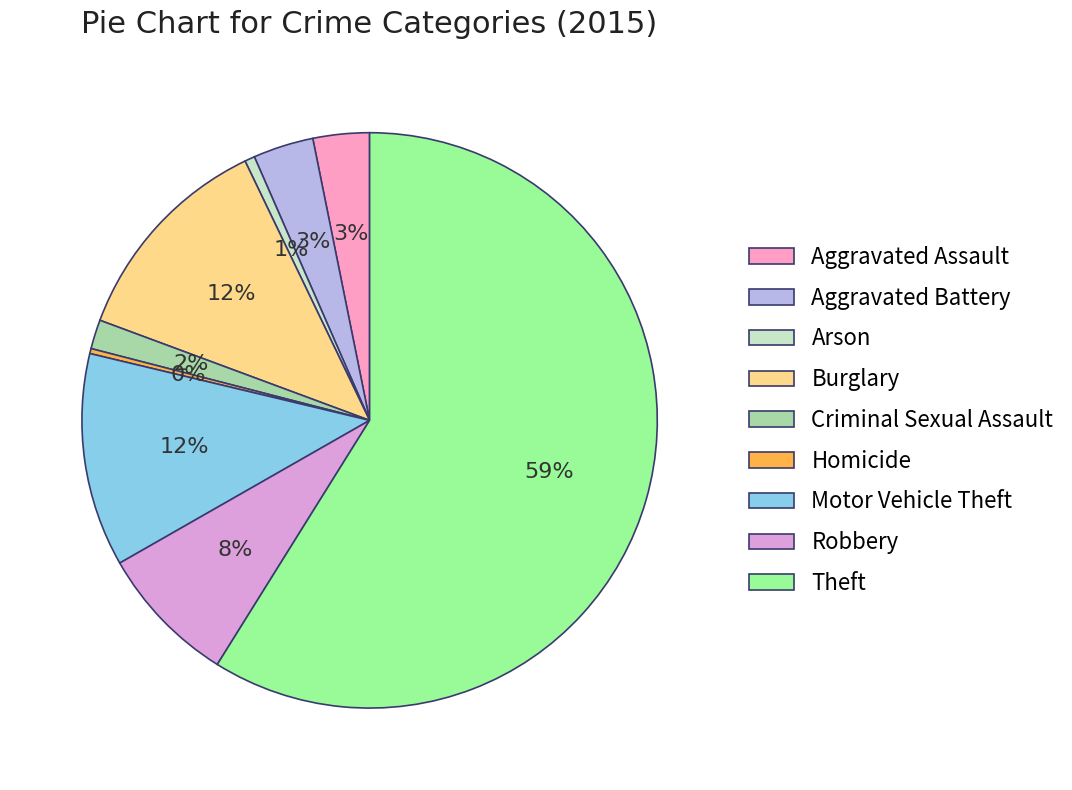

Which has a higher value, Arson or Burglary?

Burglary